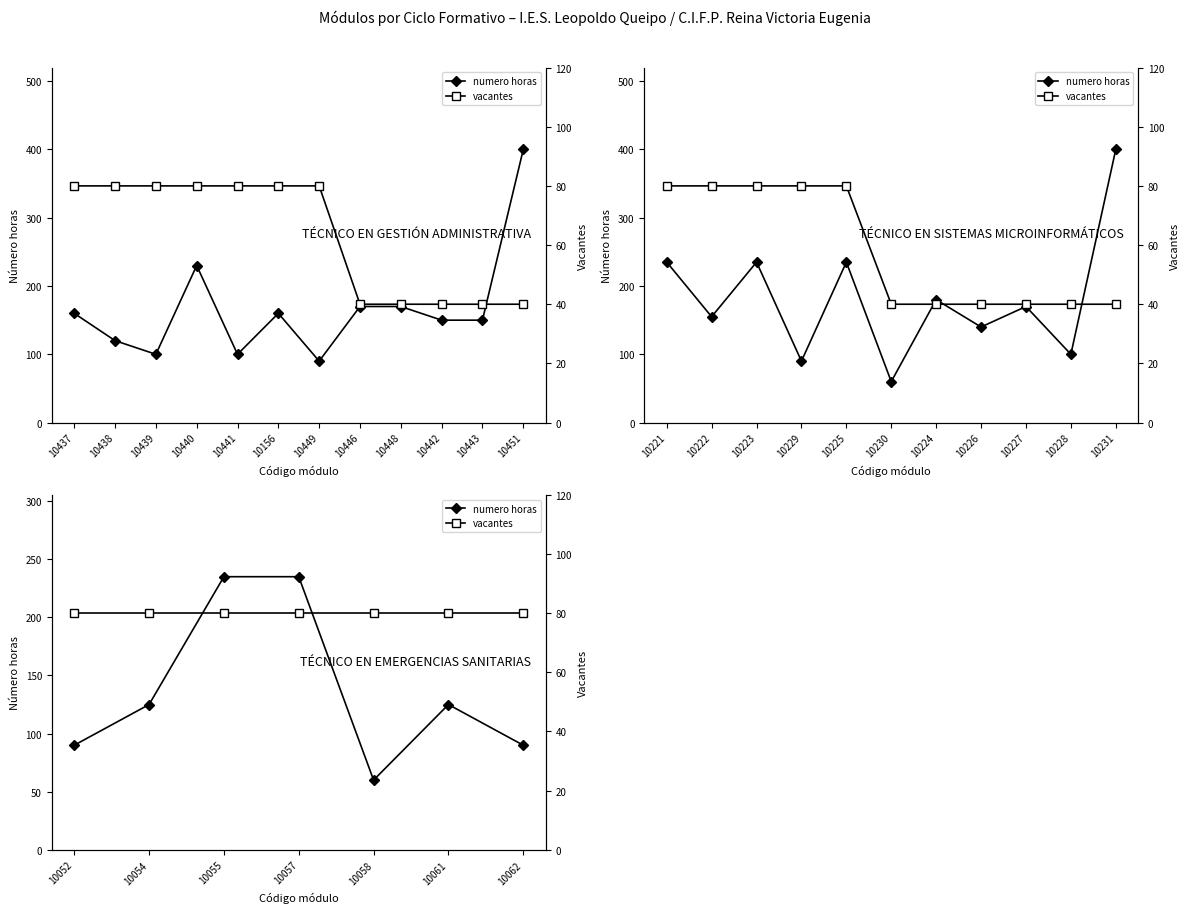

Is this an area chart (filled region under the line)?

No